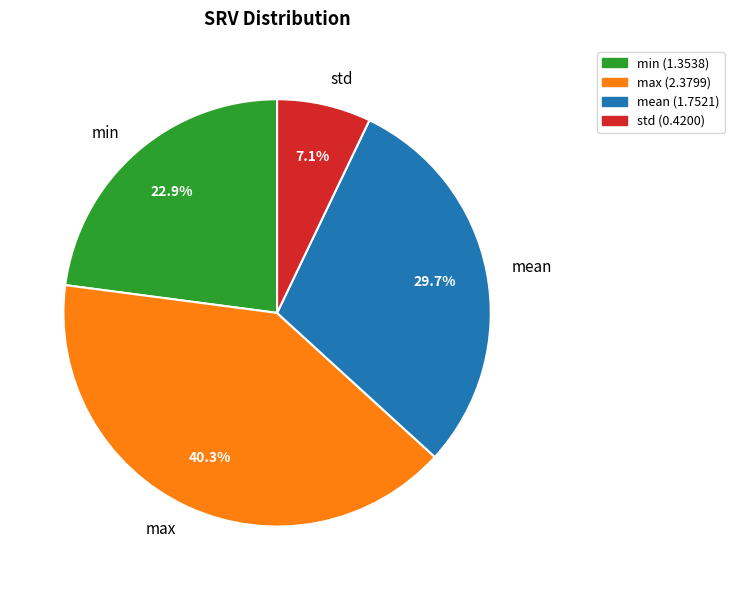

Approximately how many times larger is the value at std compared to min?

0.3